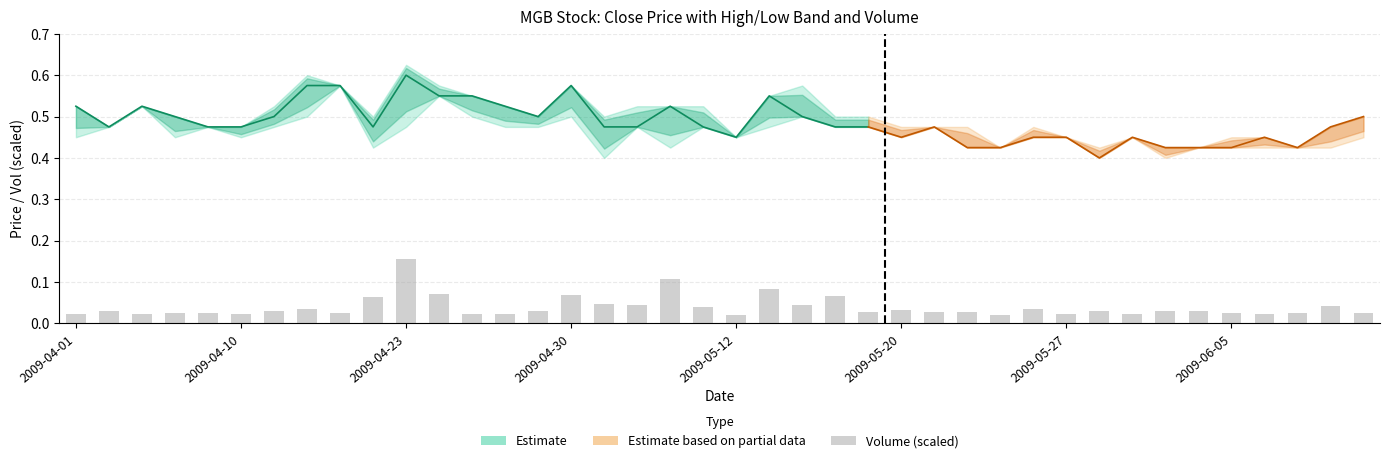

The chart shows a value of 0.0 at 2009-05-27. True or false?

False